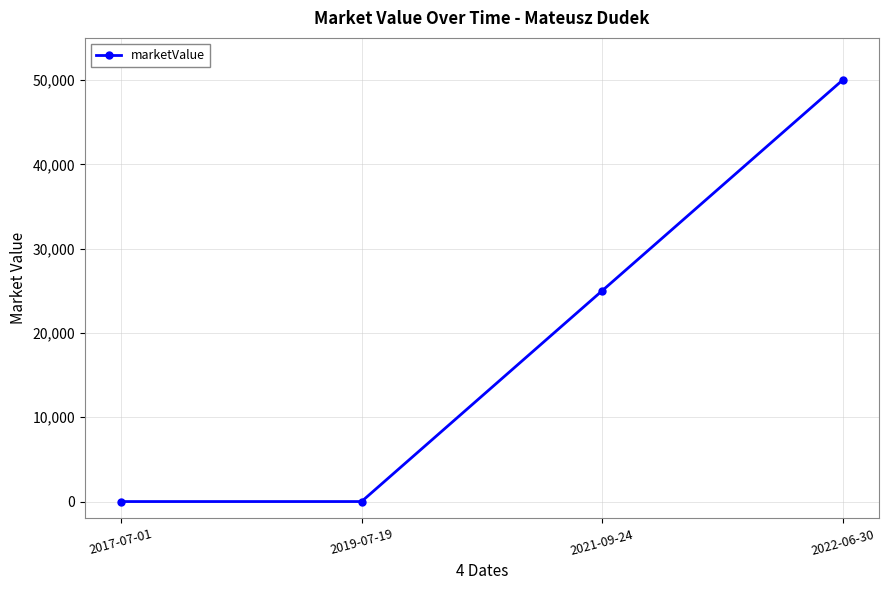

Reading left to right, what are all the values shown in this chart?

0	0	25000	50000